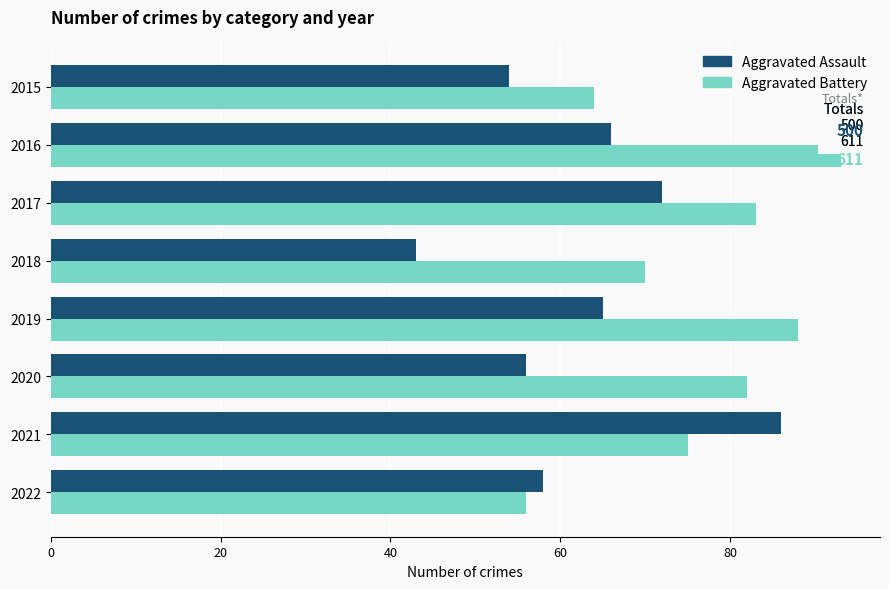

What is the spread (max minus min) of values at 2020?

26